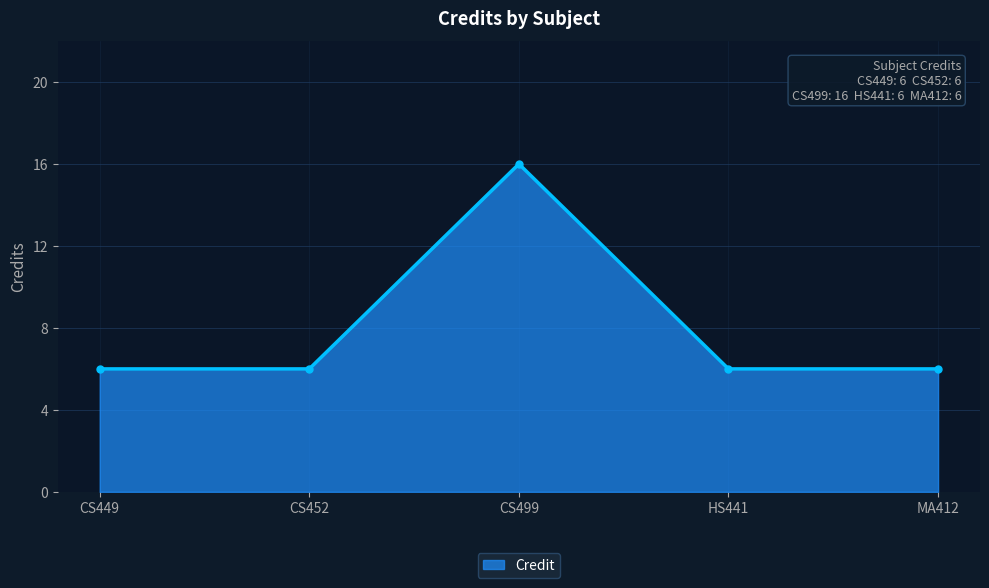

How many points are higher than both their immediate neighbors (excluding endpoints)?

1